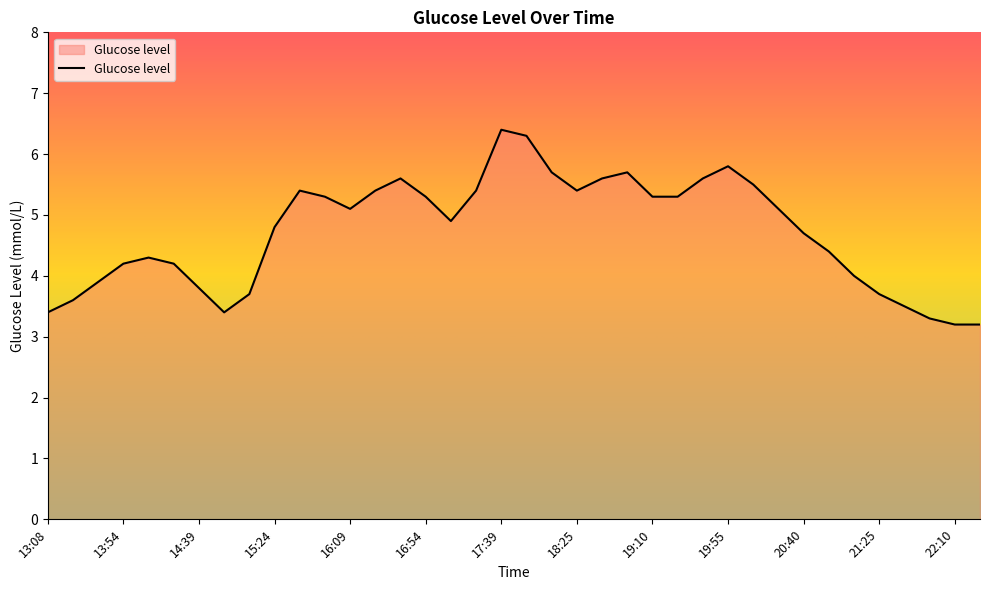

What is the difference between the maximum and minimum values?

3.2